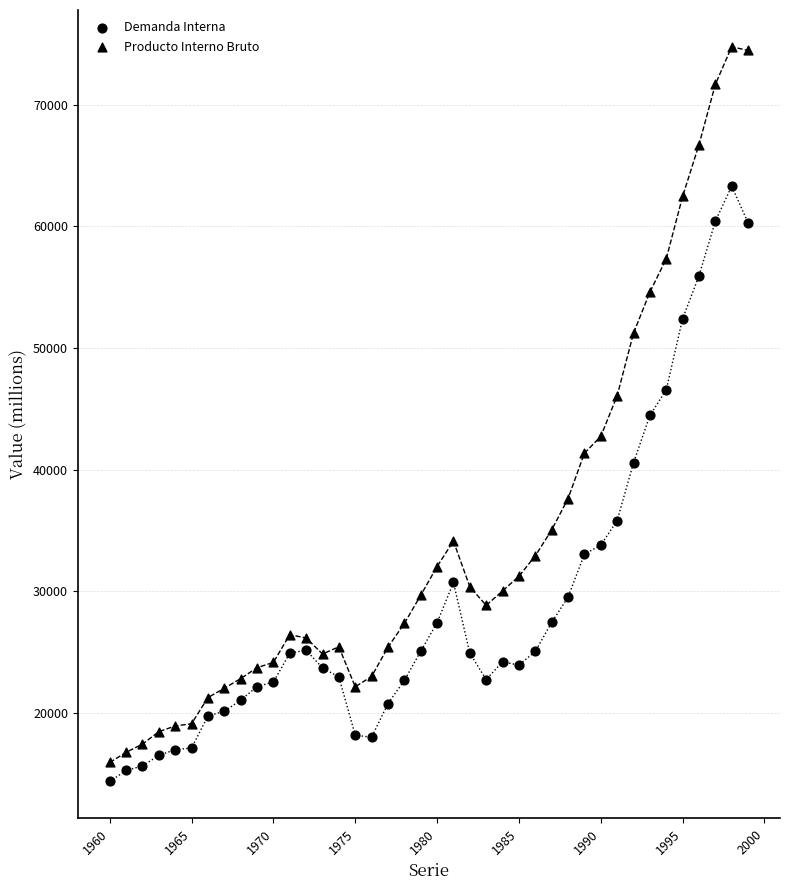

How many points are shown in the scatter plot?

80